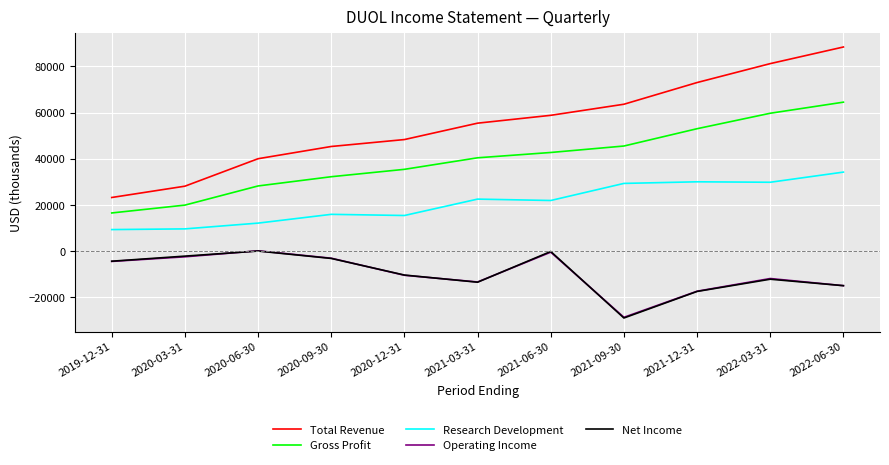

True or false: Total Revenue and Operating Income cross at least once.

False